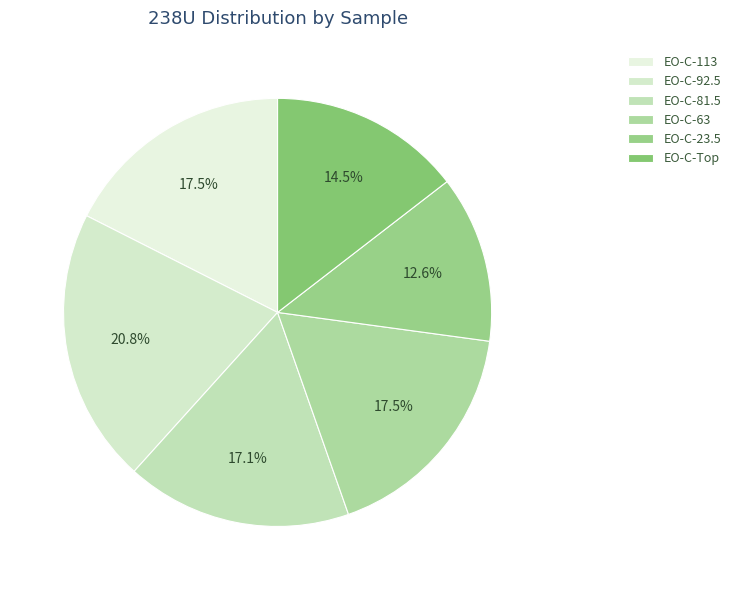

Is it true that EO-C-63 is 17% of the pie?

True